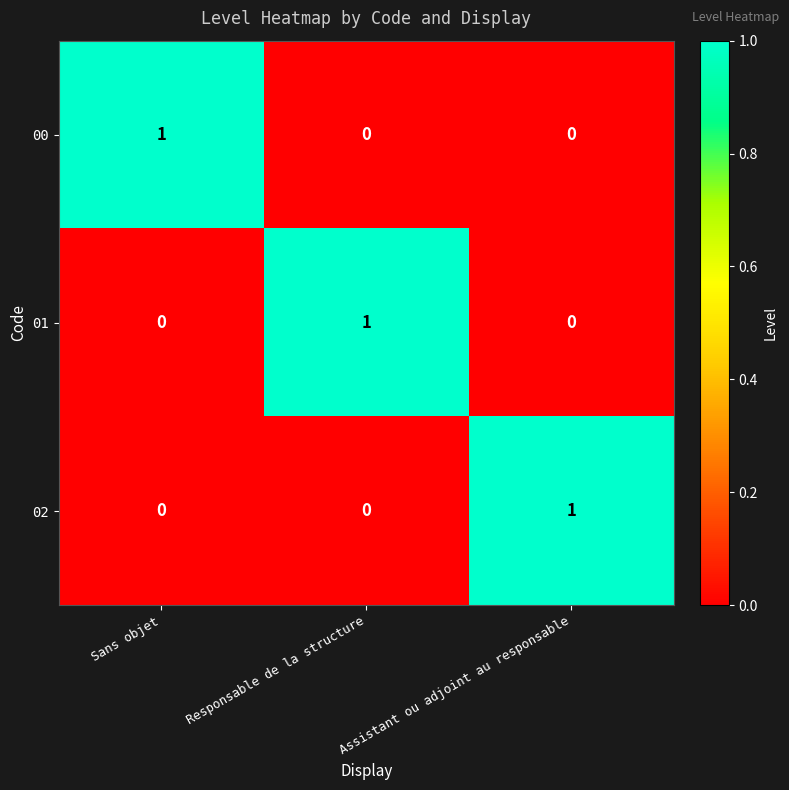

The value of 02 at Assistant ou adjoint au responsable is 1. True or false?

True